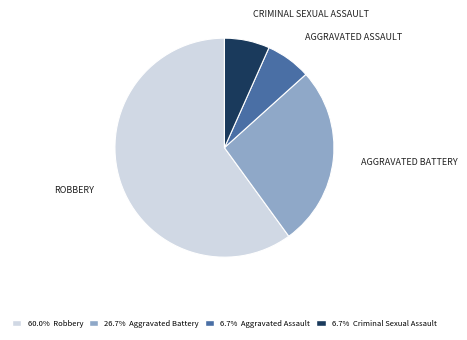

Is there a majority slice in this chart?

Yes